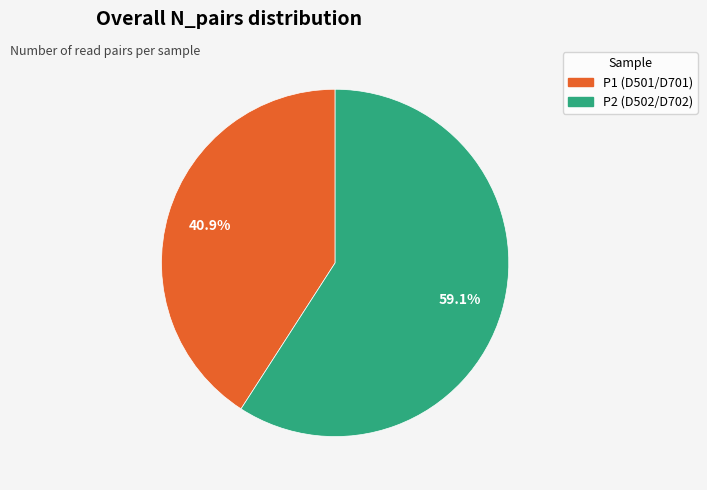

The P2 (D502/D702) slice represents 59% of the pie. True or false?

True